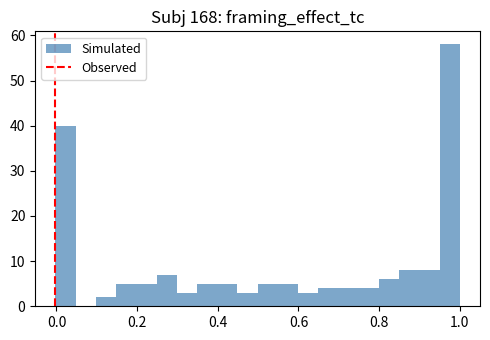

Around what value on the x-axis is the tallest bar? Give the approximate position of its centre, as read against the axis.

0.98